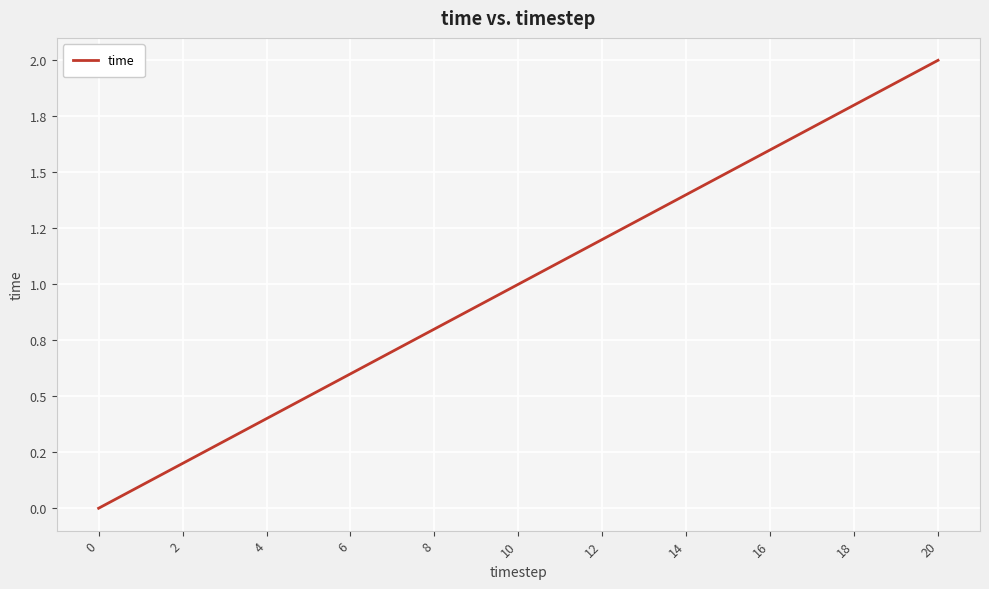

What is the sum of all values?

11.0